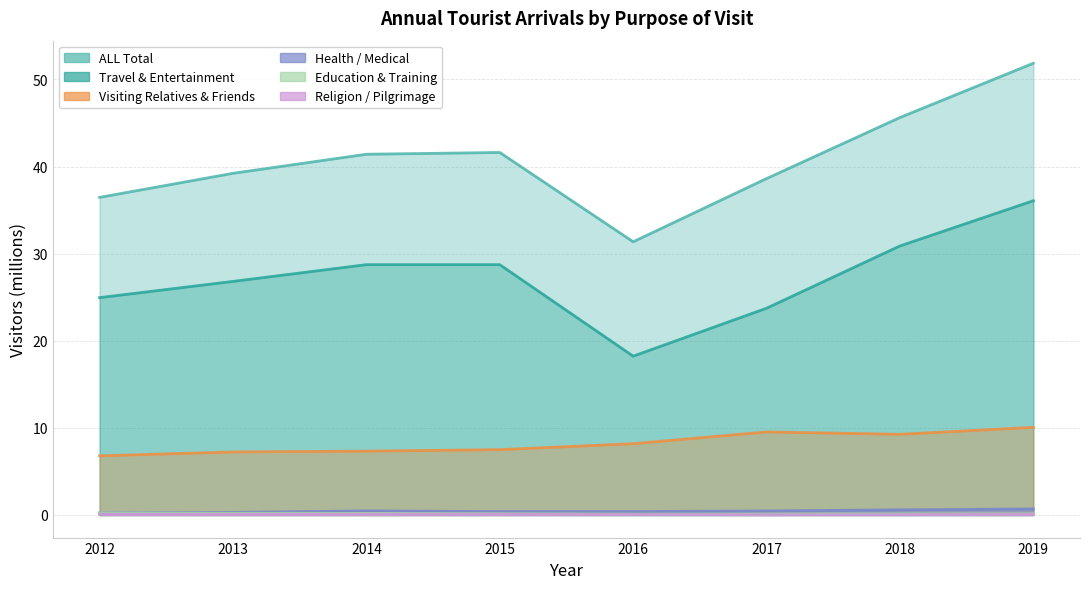

True or false: Education_training and Health_medical intersect in this chart.

False